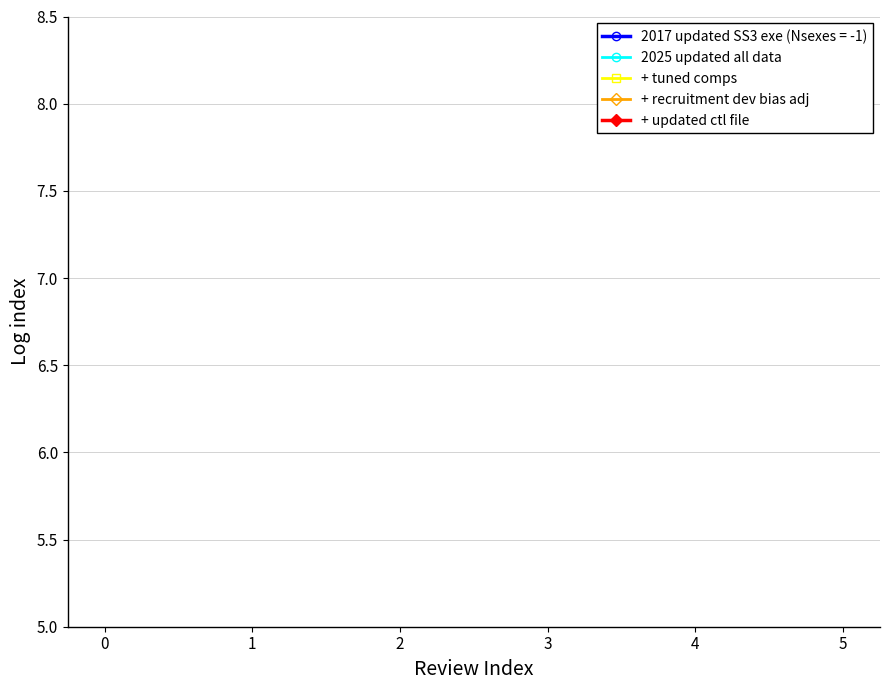

True or false: + recruitment dev bias adj and + updated ctl file cross at least once.

False